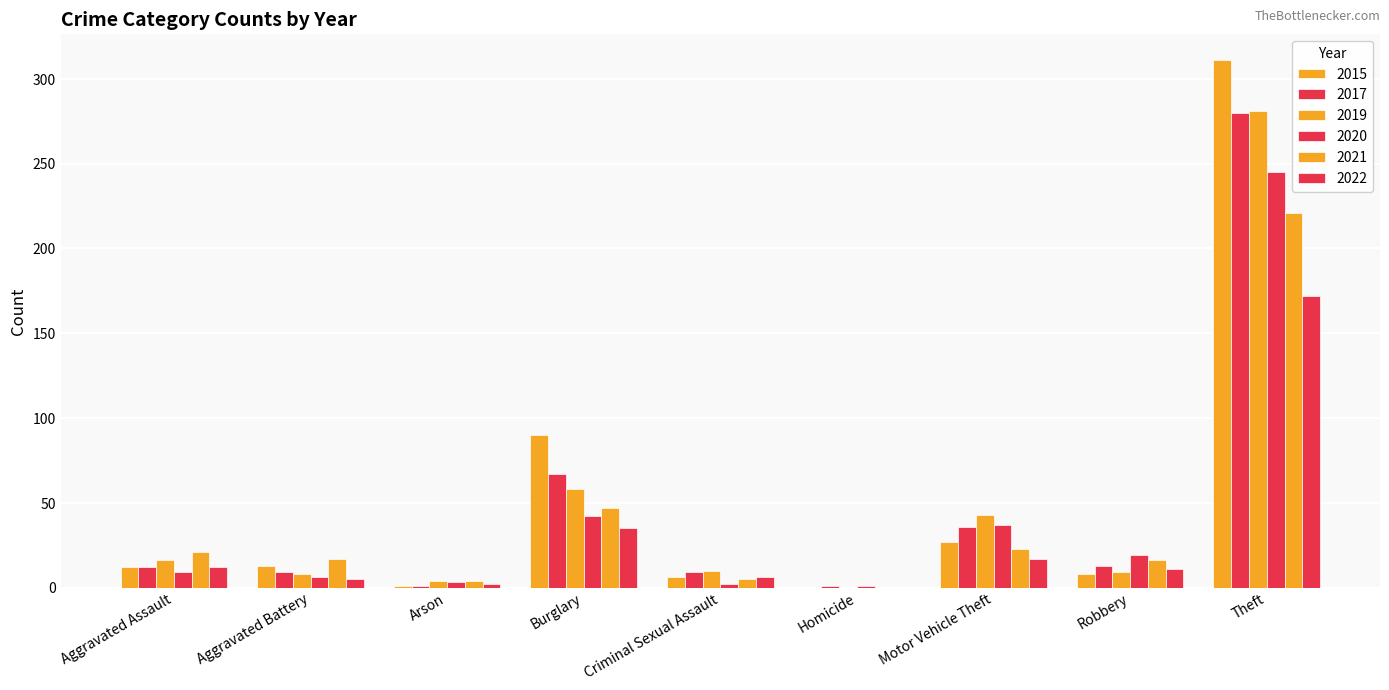

What position from the left is Robbery?

8